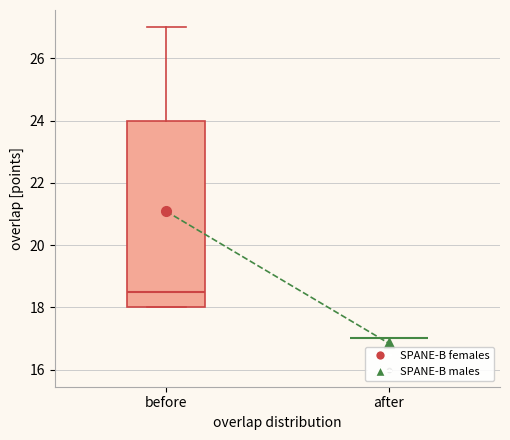

Reading left to right, transcribe this box plot: for each box, give where its median line is, the range the box spans, and where its two whiskers end, as read against the y-axis. The values are not printed on the chart, so give them approximately, as read against the axis.

before: median 18.6, box 18.0 to 24.0, whiskers 18.0 to 27.0
after: box collapsed to a line at 17.0, whiskers 17.0 to 17.0